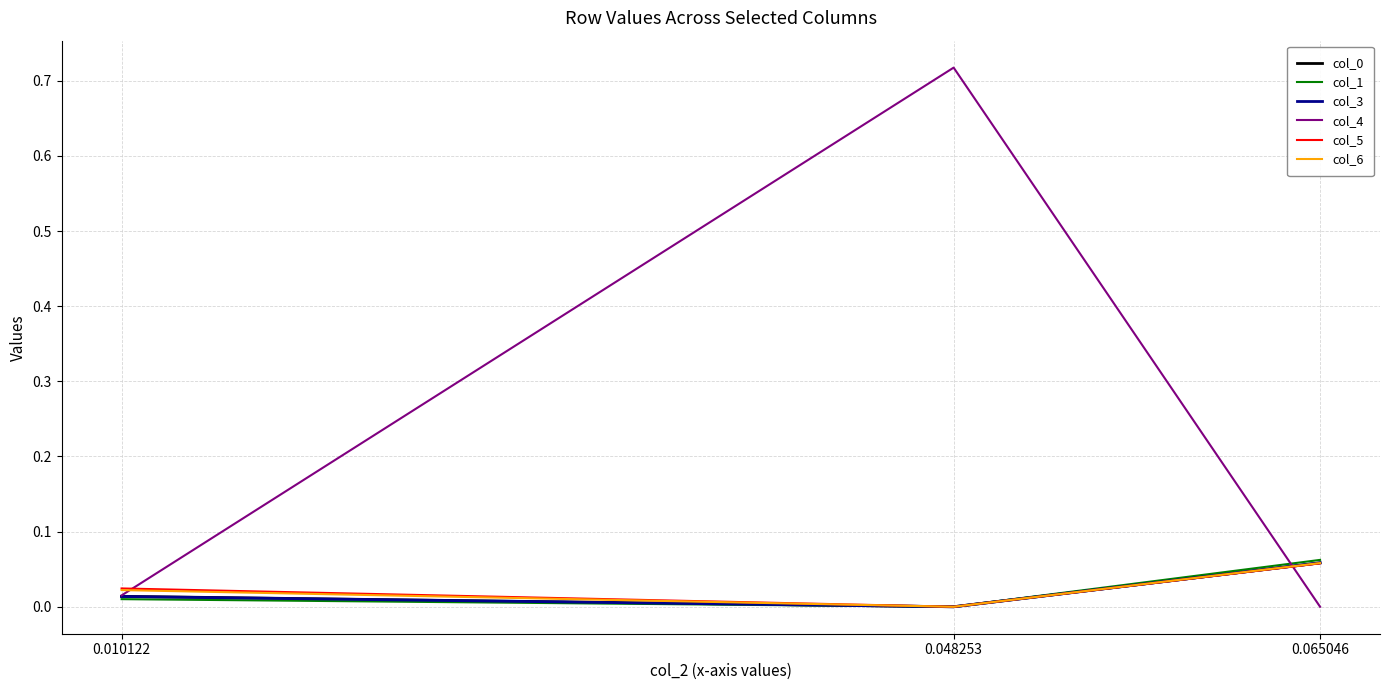

Which series has the widest spread of values?

col_4